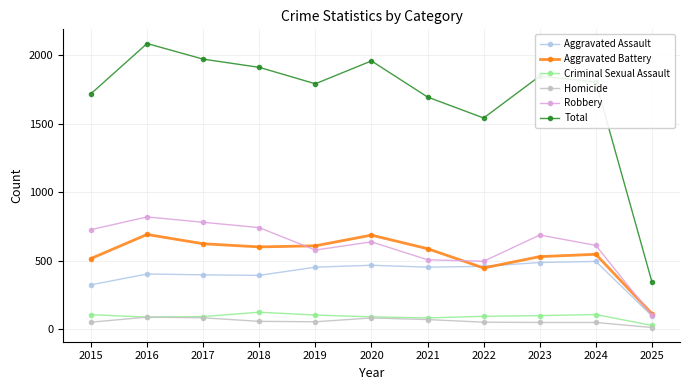

List the series in order of their peak value, lowest first.

Homicide, Criminal Sexual Assault, Aggravated Assault, Aggravated Battery, Robbery, Total